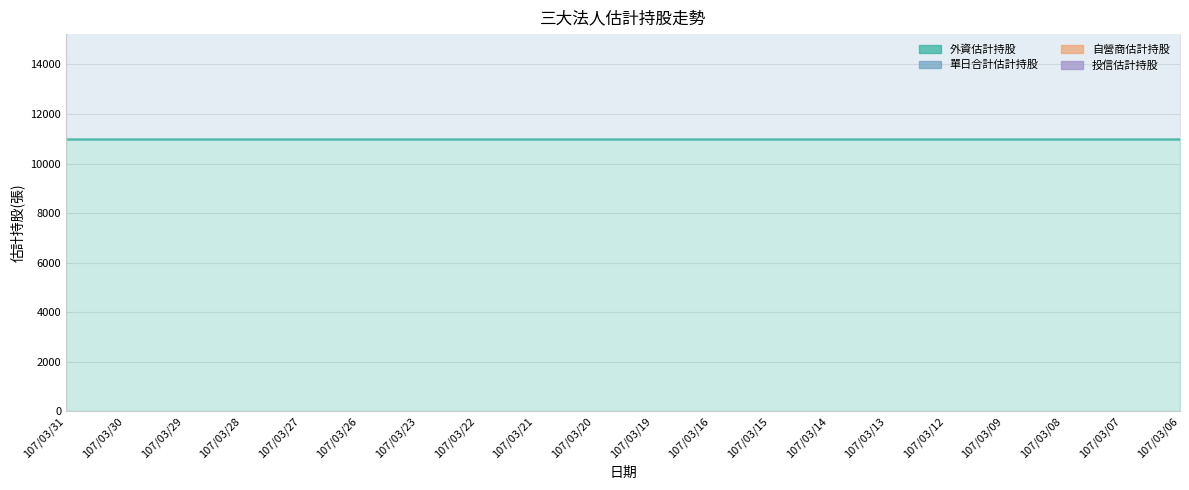

At which category is the sum across all series the highest?

107/03/31